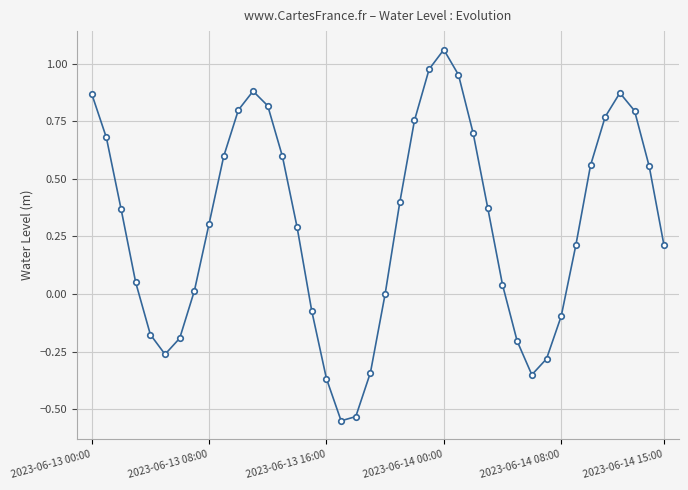

How many interior local peaks (higher than both neighbors) does the data have?

3